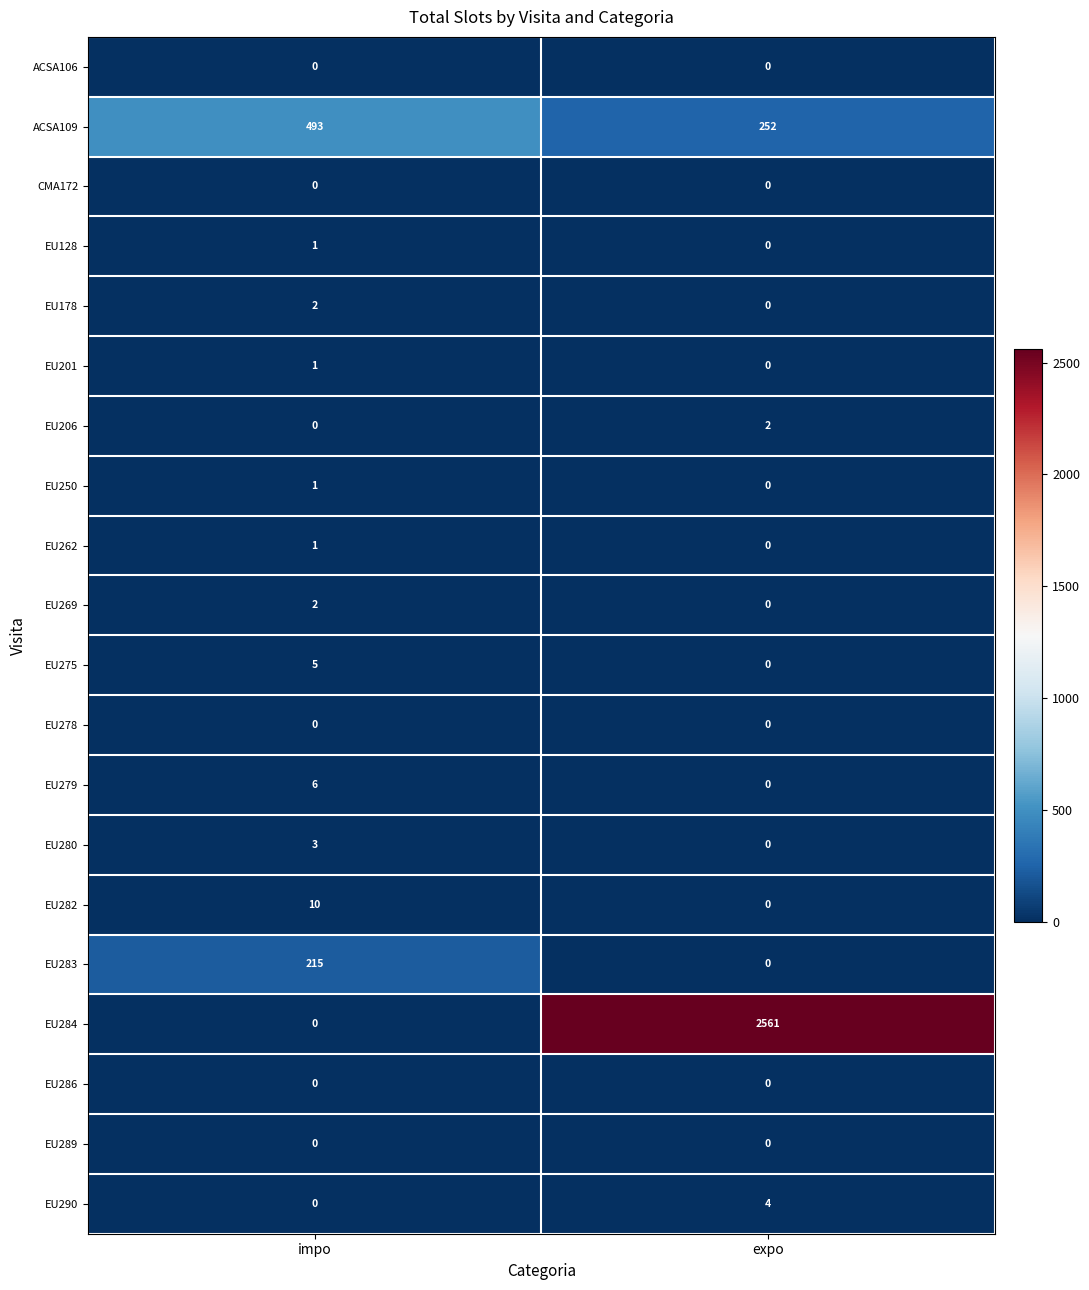

What is the sum of the EU284 values at impo and expo?

2561